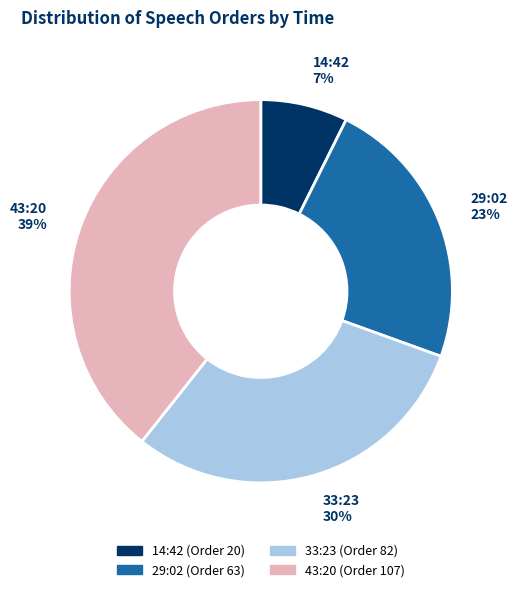

To the nearest percent, what percentage of the pie is 14:42?

7%